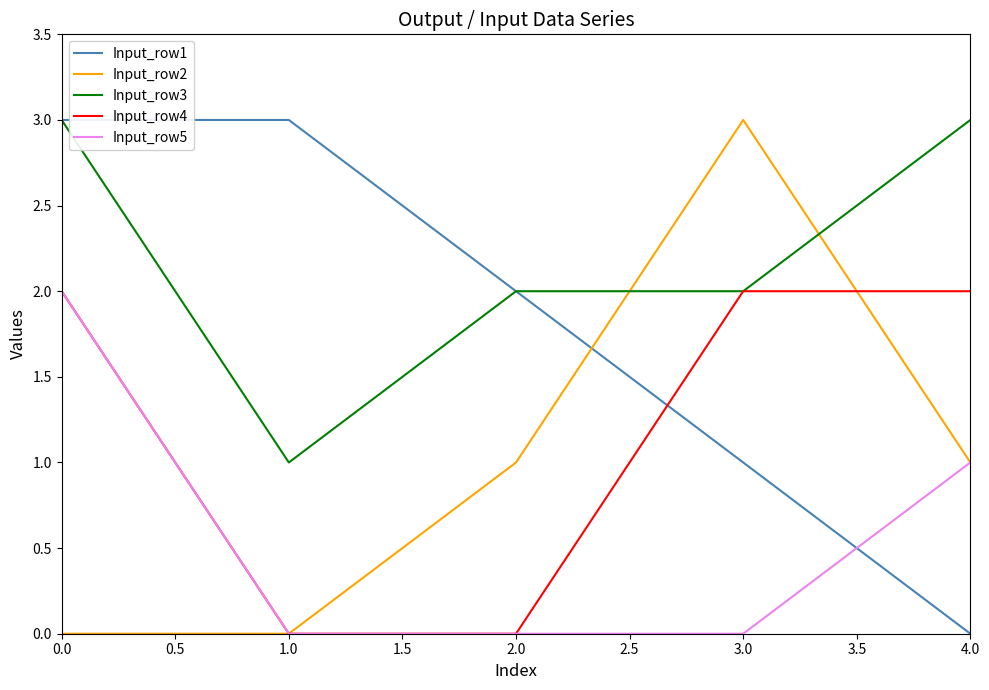

Which series changed the most between 0.0 and 4.0?

Input_row1